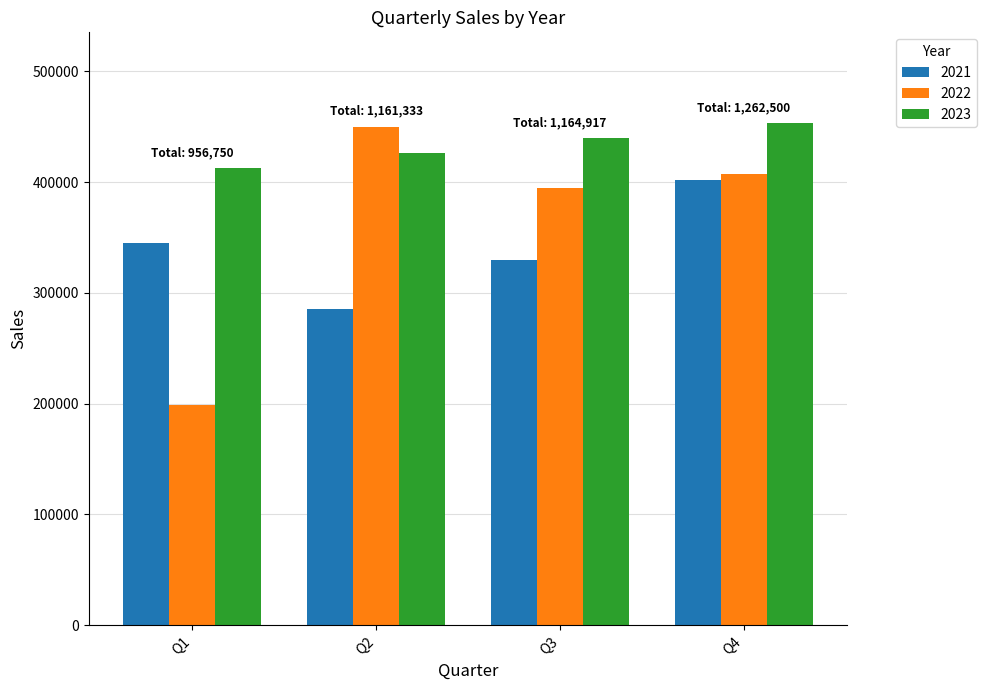

The value of 2023 at Q1 is 412750. True or false?

True